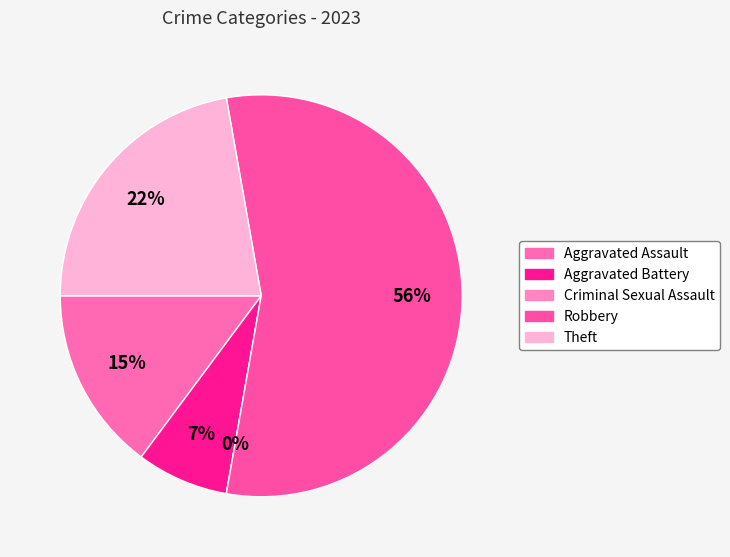

Is it true that Criminal Sexual Assault is 1% of the pie?

False